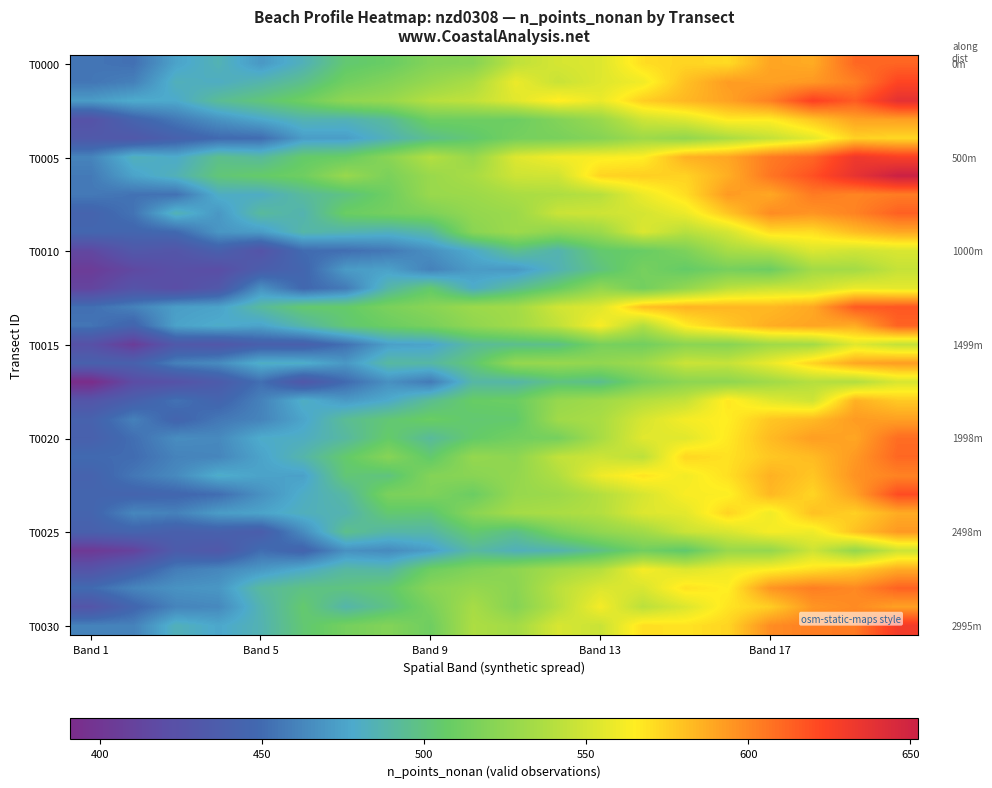

Which label corresponds to the smallest value in the chart?

Band 1